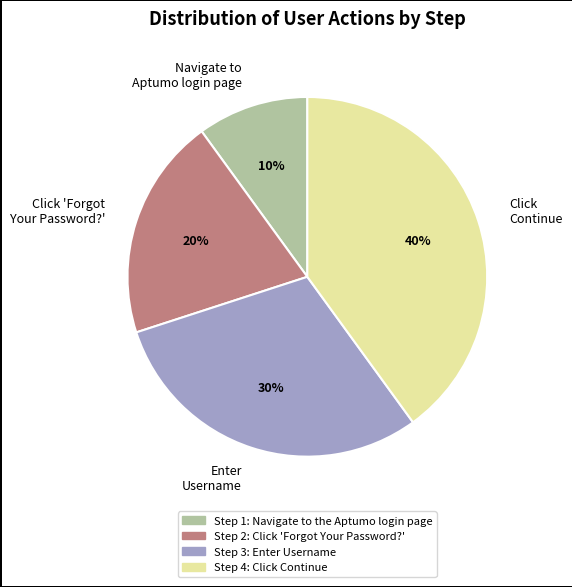

What is the smallest slice in the pie chart?

Navigate to Aptumo login page